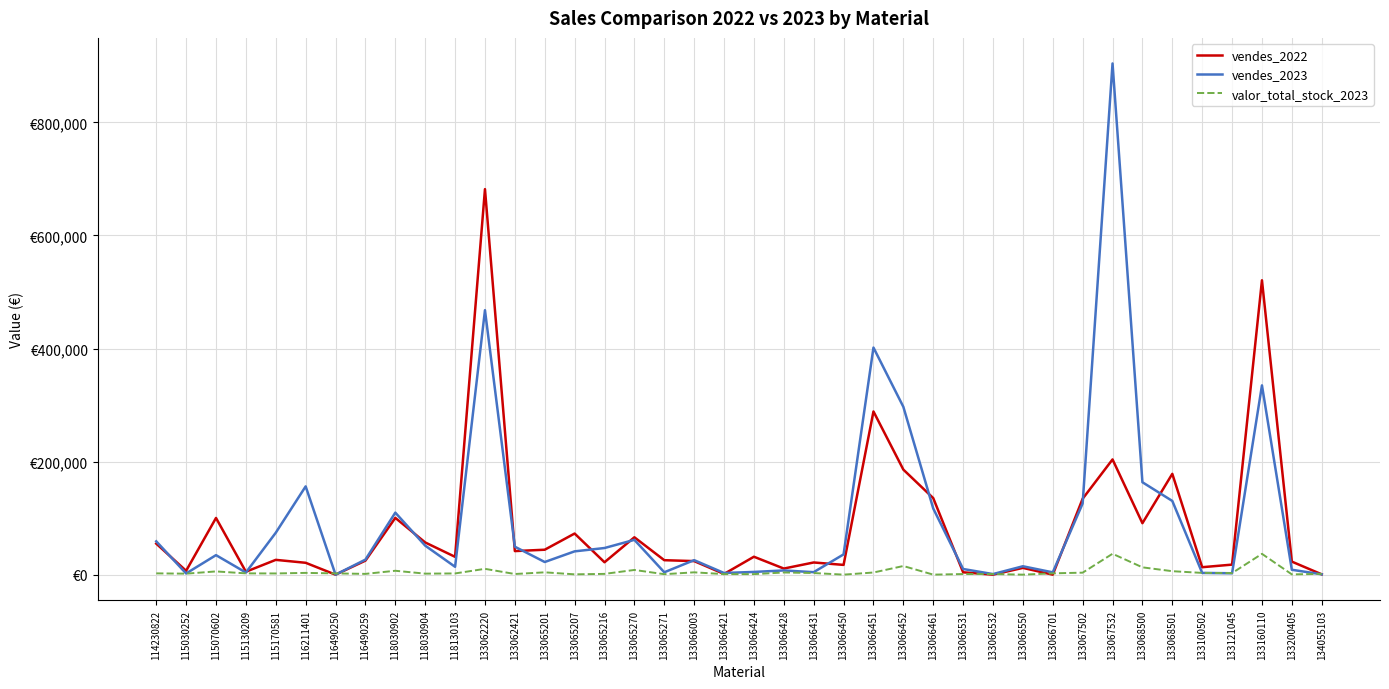

Does the chart display data point markers on the line(s)?

No